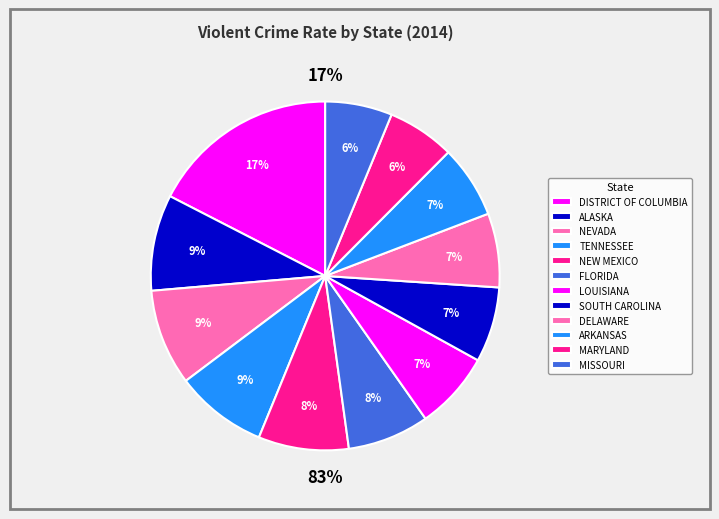

What is the total percentage of ARKANSAS and DISTRICT OF COLUMBIA?

24.2%